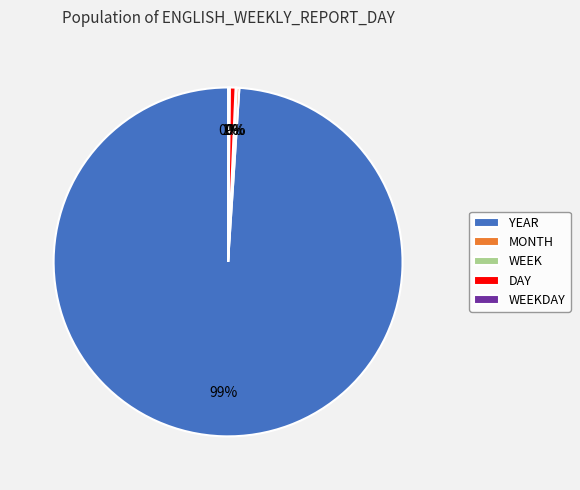

To the nearest percent, what portion does DAY represent?

1%